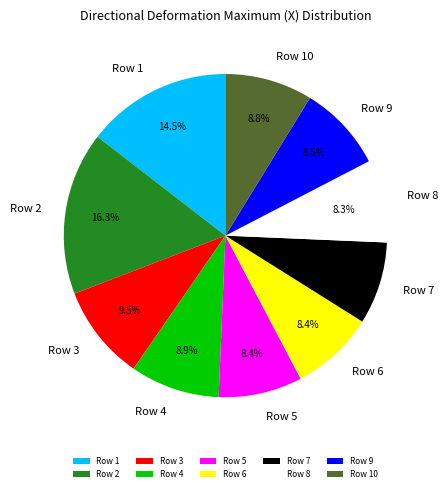

To the nearest percent, what portion does Row 8 represent?

8%